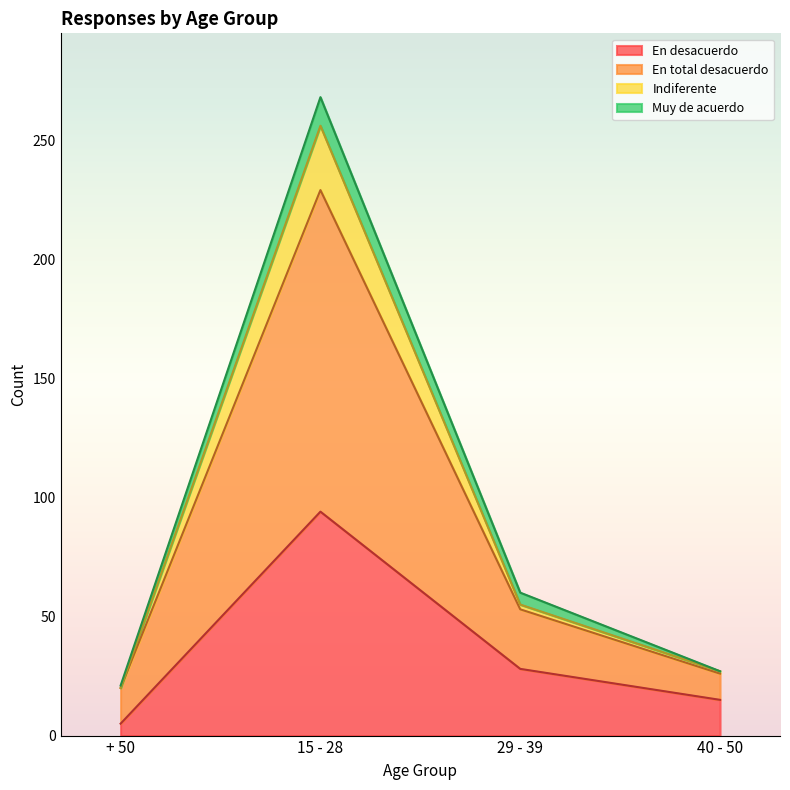

At which category does the chart reach its peak across all series?

15 - 28